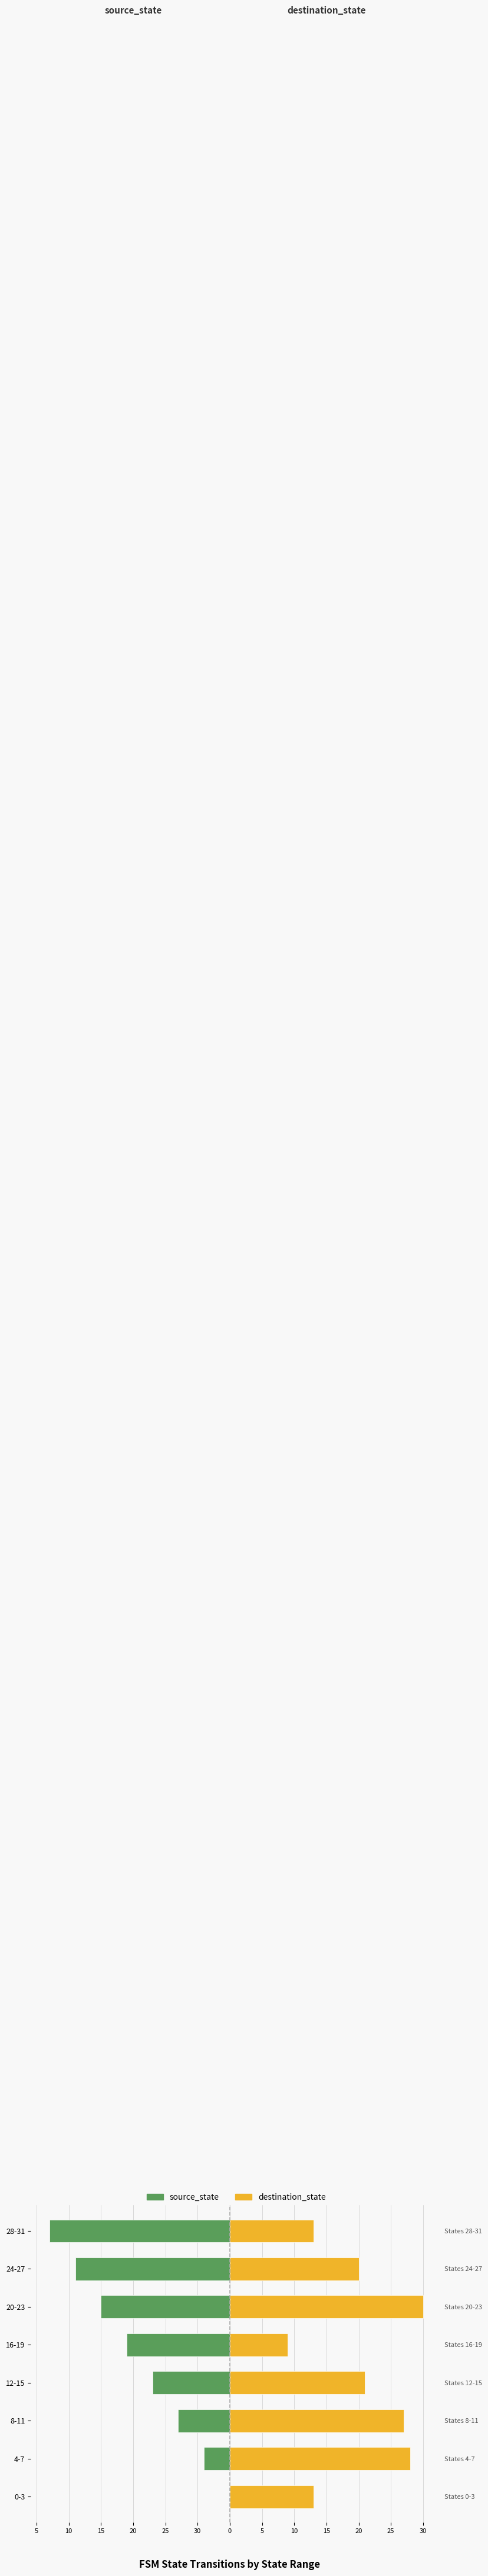

List the series in order of their peak value, highest first.

destination_state, source_state